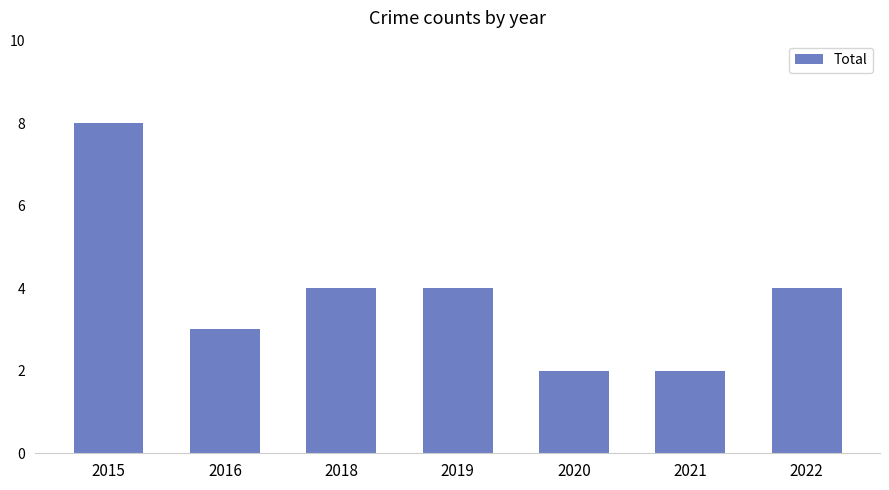

What is the greatest value displayed?

8